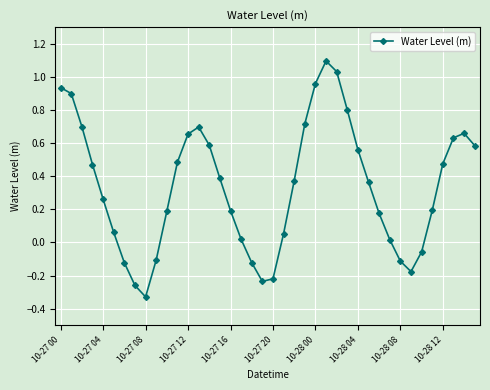

What is the maximum value shown in the chart?

1.1